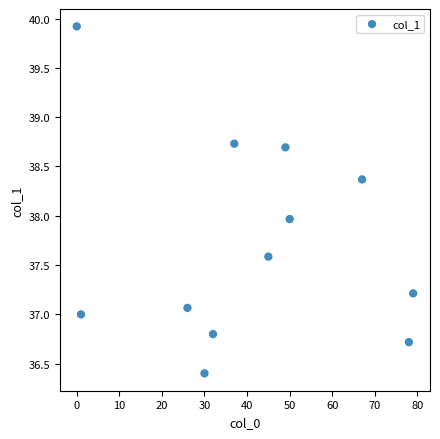

What is the average X value?

41.2